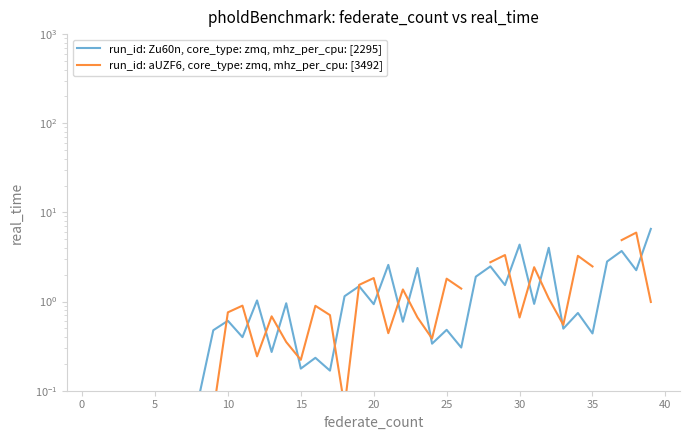

How many intersections are there between run_id: aUZF6, core_type: zmq, mhz_per_cpu: [3492] and run_id: Zu60n, core_type: zmq, mhz_per_cpu: [2295]?

16